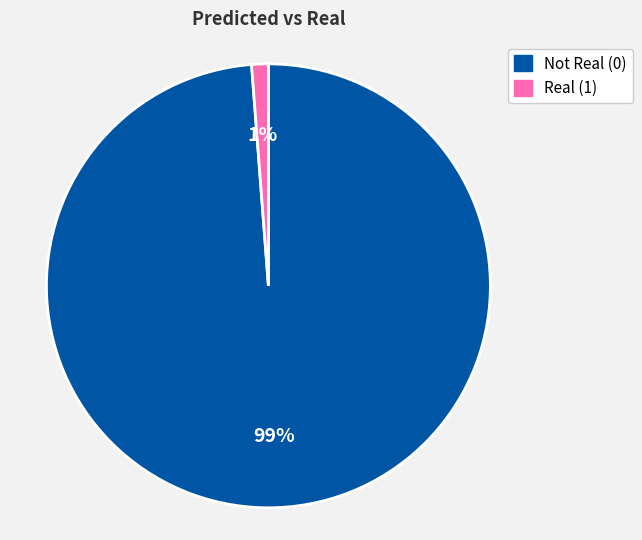

To the nearest percent, what is the average slice percentage?

50%